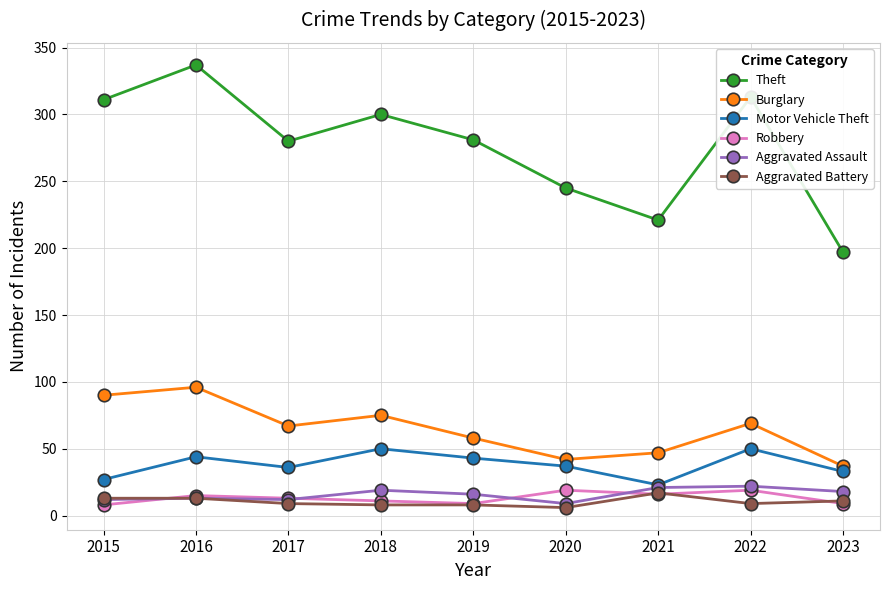

The Robbery series shows 15 at 2016. True or false?

True